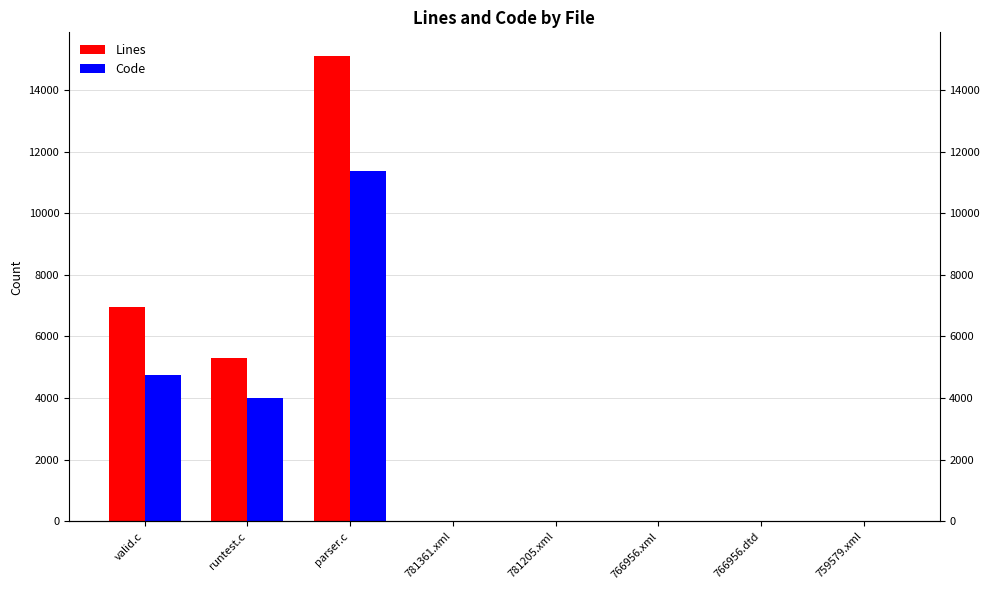

Are the bars grouped side by side (vs. stacked)?

Yes